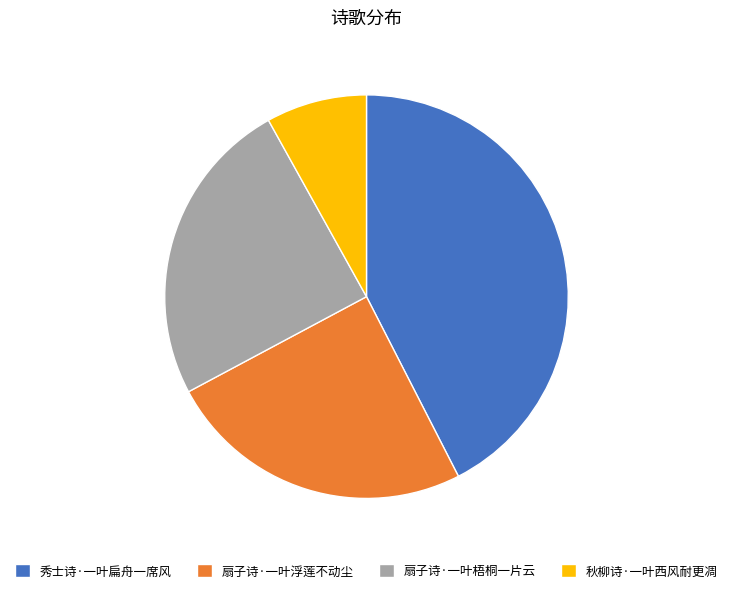

Is it true that 扇子诗·一叶浮莲不动尘 is 33% of the pie?

False